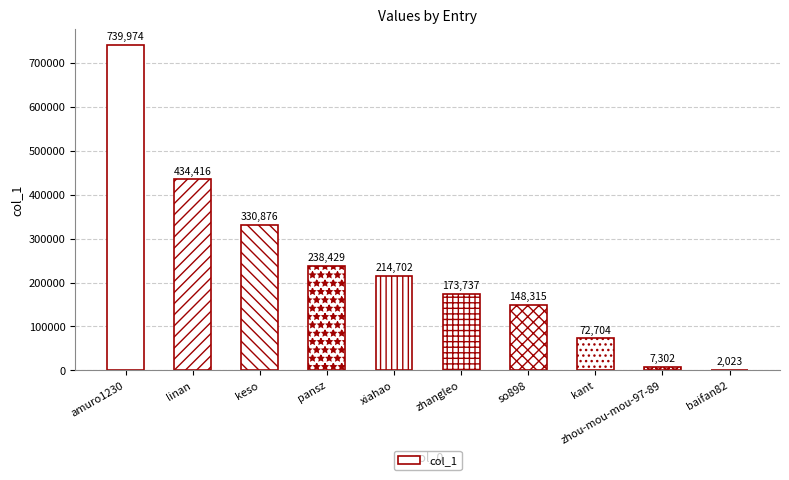

What is the approximate value at so898?

148315